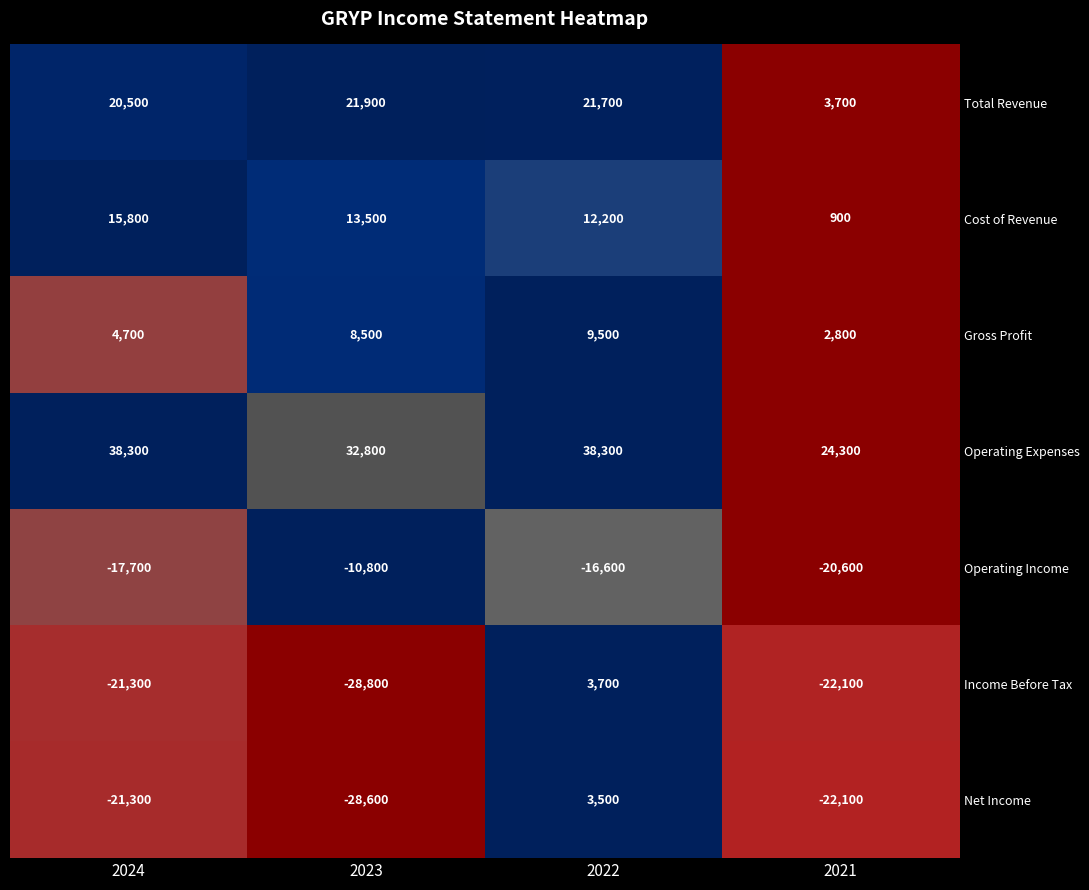

At which label does Cost of Revenue reach its minimum?

2021